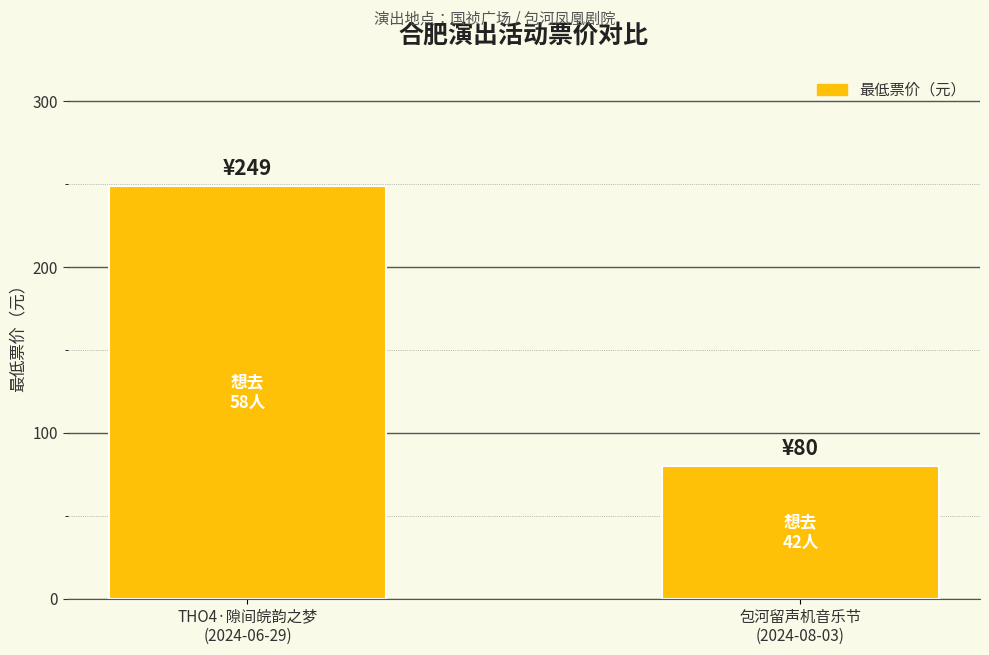

Are the bars grouped side by side (vs. stacked)?

No